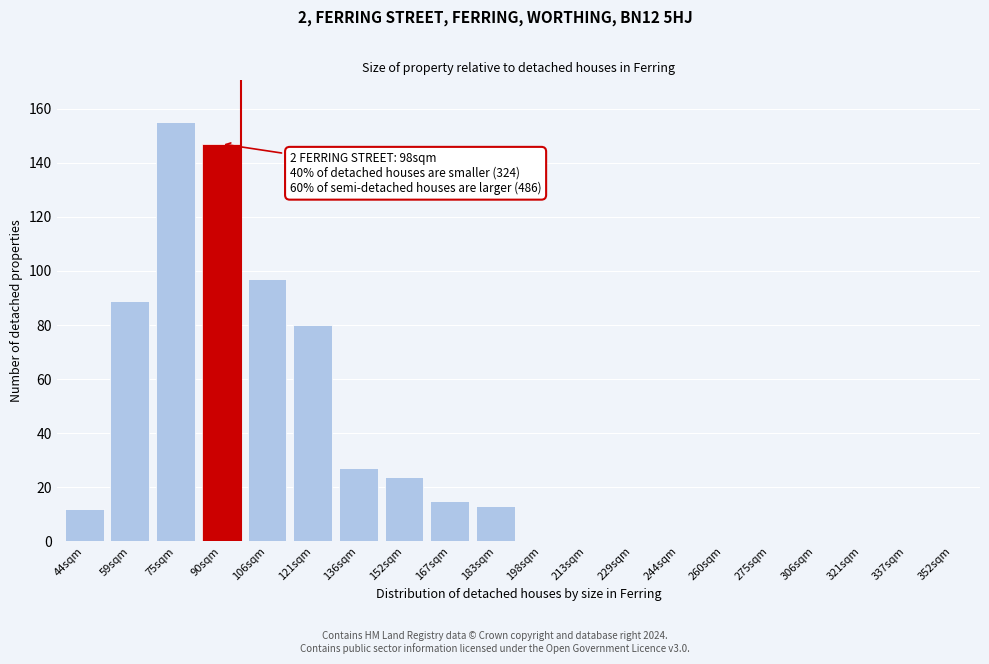

Reading right to left, list all the values displayed in this chart.

352sqm=0	337sqm=0	321sqm=0	306sqm=0	275sqm=0	260sqm=0	244sqm=0	229sqm=0	213sqm=0	198sqm=0	183sqm=13	167sqm=15	152sqm=24	136sqm=27	121sqm=80	106sqm=97	90sqm=147	75sqm=155	59sqm=89	44sqm=12